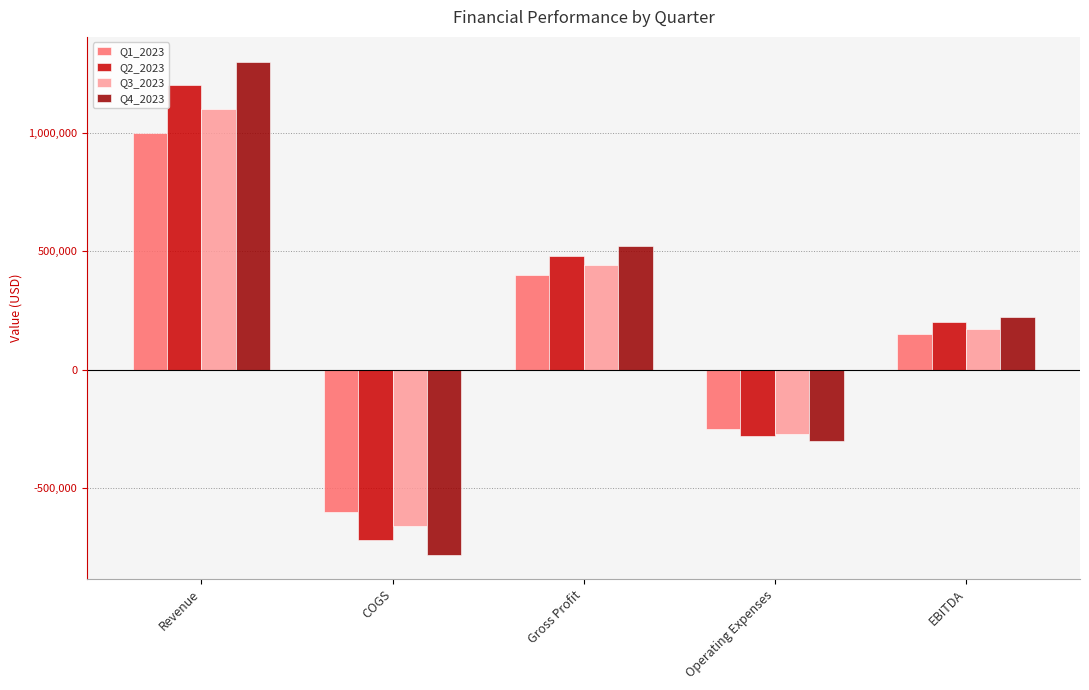

What is the average value of the Q1_2023 series?

140000